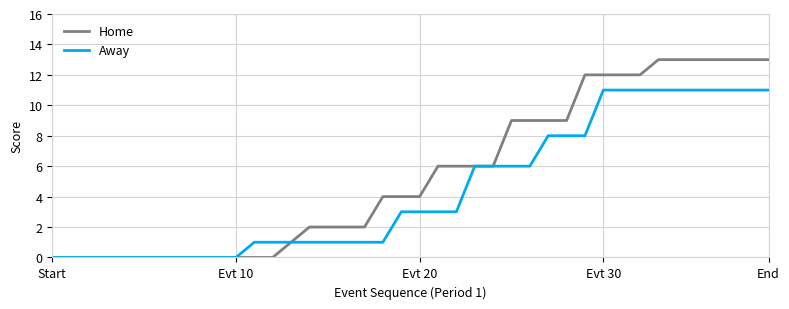

List the series in order of their overall mean, highest first.

Home, Away